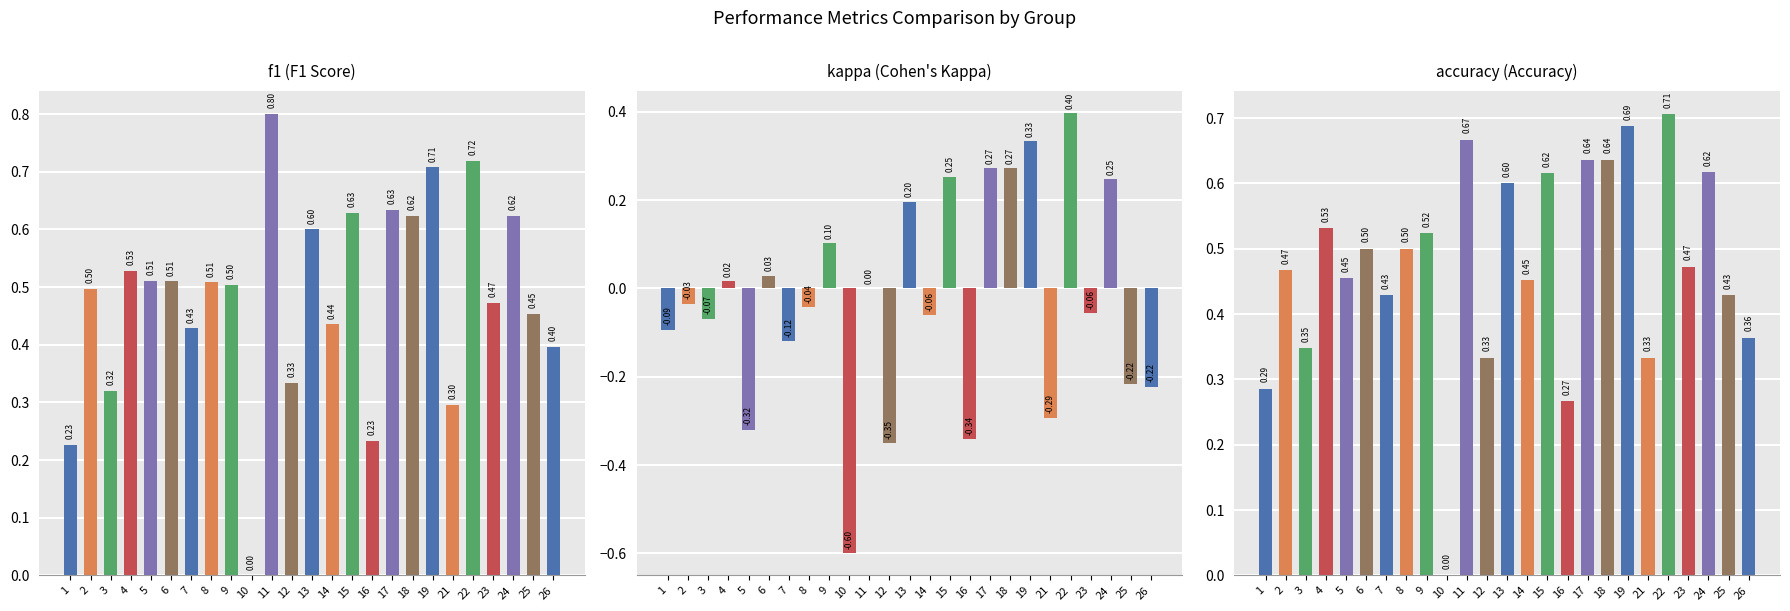

Reading left to right, list all the values displayed in this chart.

f1: 1=0.2	2=0.5	3=0.3	4=0.5	5=0.5	6=0.5	7=0.4	8=0.5	9=0.5	10=0.0	11=0.8	12=0.3	13=0.6	14=0.4	15=0.6	16=0.2	17=0.6	18=0.6	19=0.7	21=0.3	22=0.7	23=0.5	24=0.6	25=0.5	26=0.4
kappa: 1=-0.1	2=-0.0	3=-0.1	4=0.0	5=-0.3	6=0.0	7=-0.1	8=-0.0	9=0.1	10=-0.6	11=0.0	12=-0.3	13=0.2	14=-0.1	15=0.3	16=-0.3	17=0.3	18=0.3	19=0.3	21=-0.3	22=0.4	23=-0.1	24=0.2	25=-0.2	26=-0.2
accuracy: 1=0.3	2=0.5	3=0.3	4=0.5	5=0.5	6=0.5	7=0.4	8=0.5	9=0.5	10=0.0	11=0.7	12=0.3	13=0.6	14=0.5	15=0.6	16=0.3	17=0.6	18=0.6	19=0.7	21=0.3	22=0.7	23=0.5	24=0.6	25=0.4	26=0.4